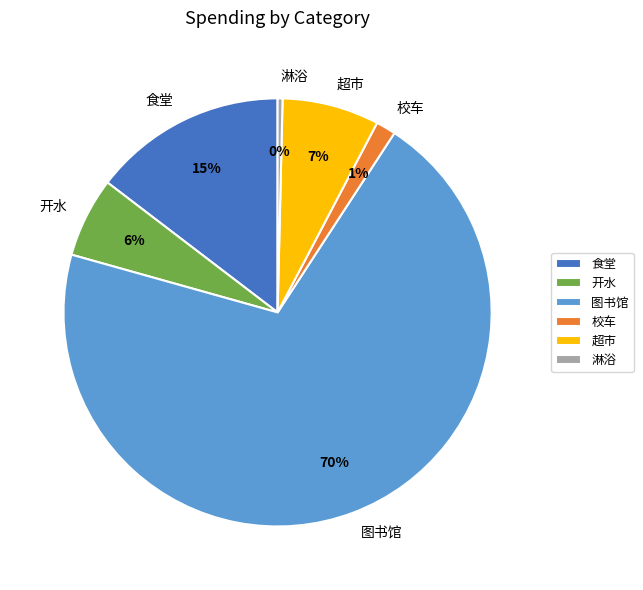

Which category has the smallest portion of the pie?

淋浴